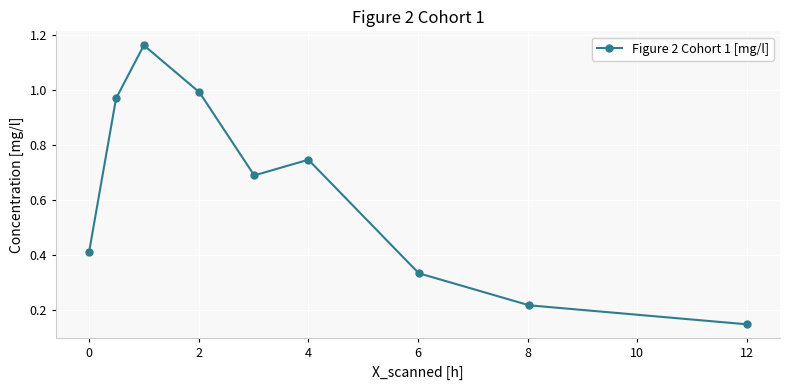

What is the difference between the maximum and second lowest values?

0.9